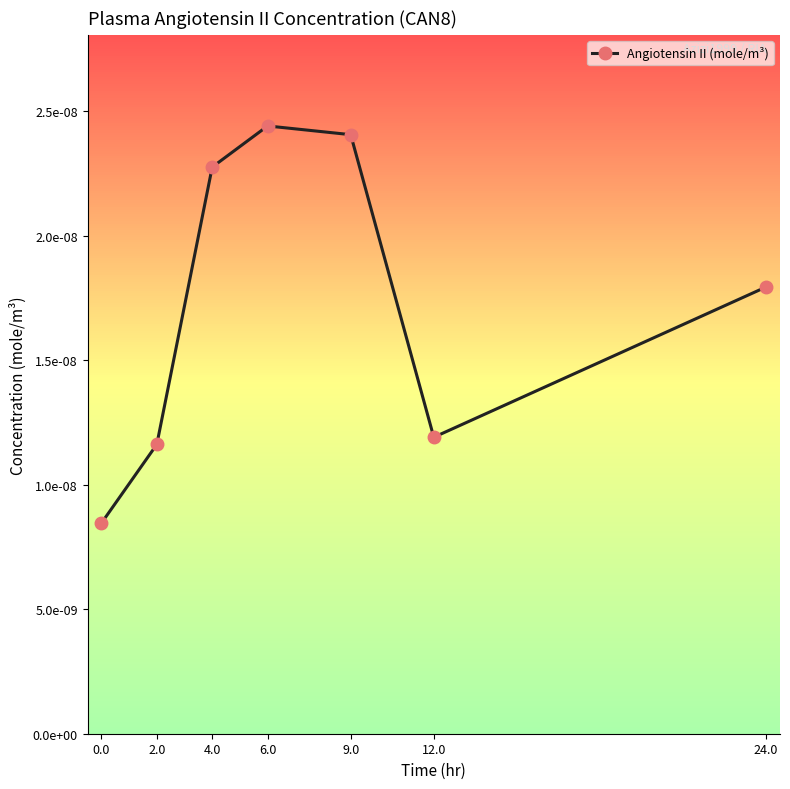

Does the chart have visible grid lines?

No